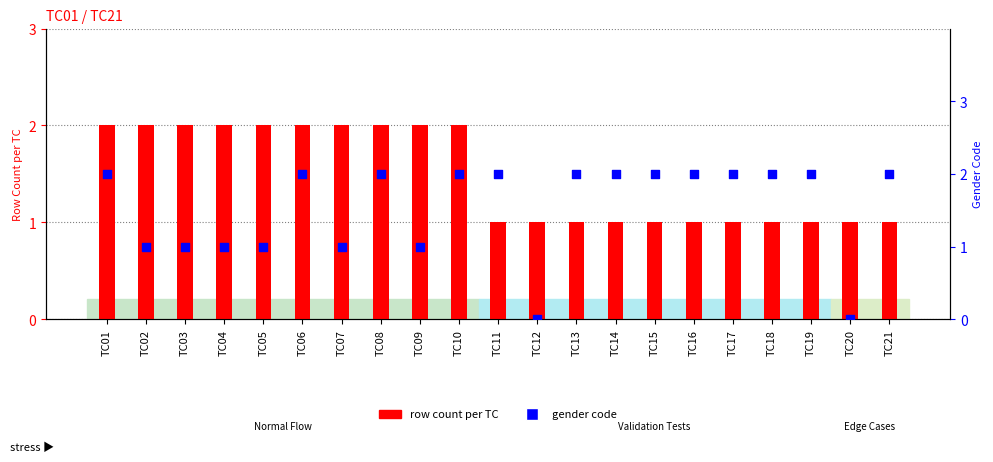

Which series has the largest total across all categories?

gender code